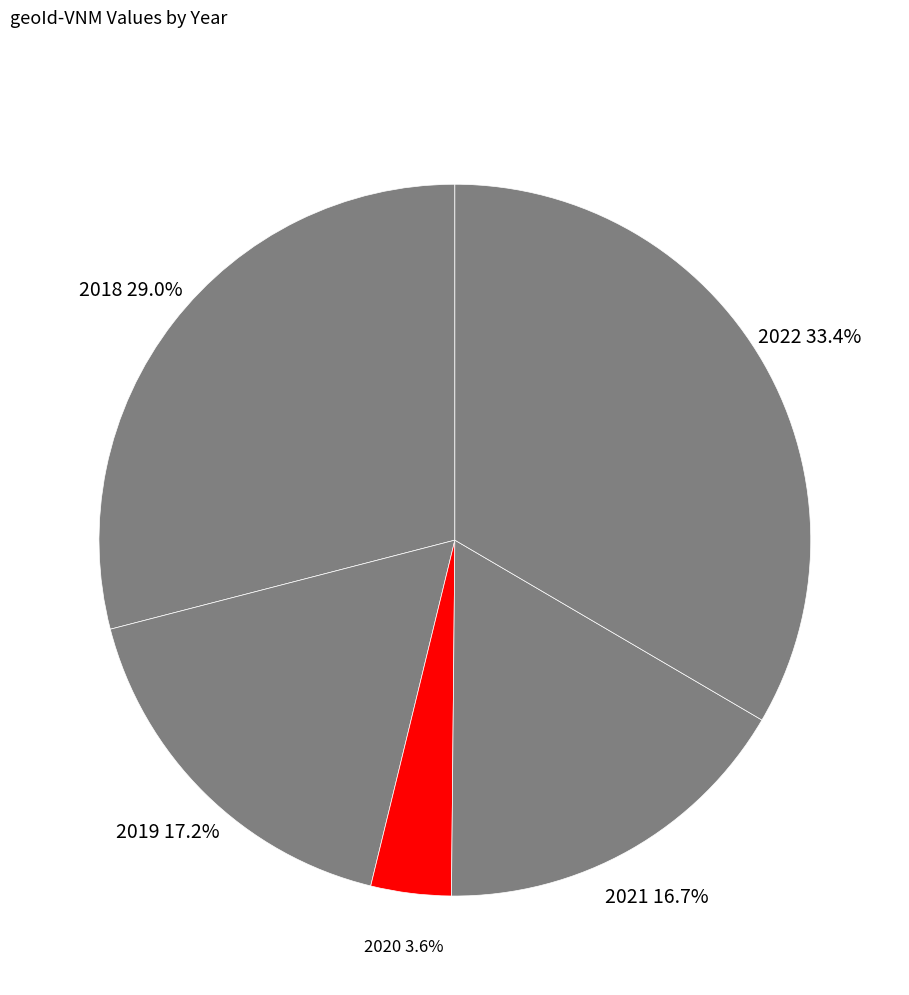

Count the number of slices in the pie.

5